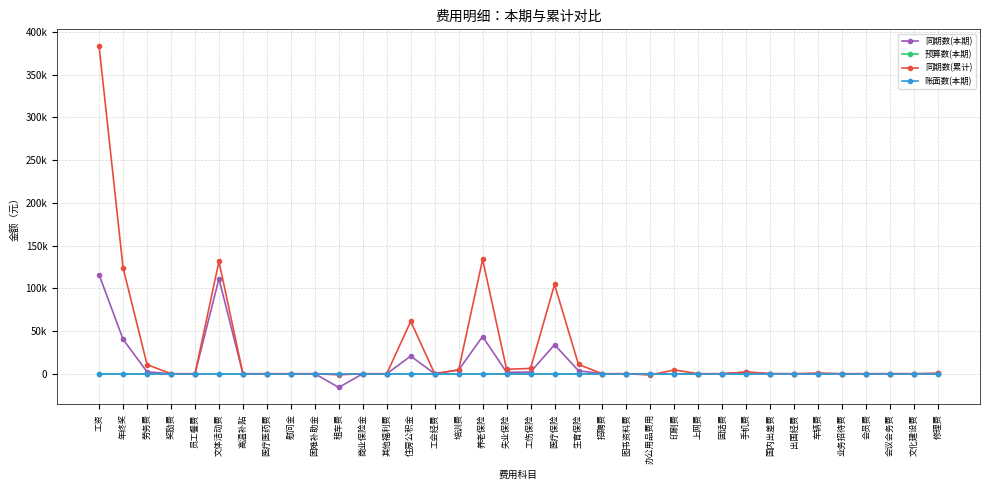

Is this an area chart (filled region under the line)?

No